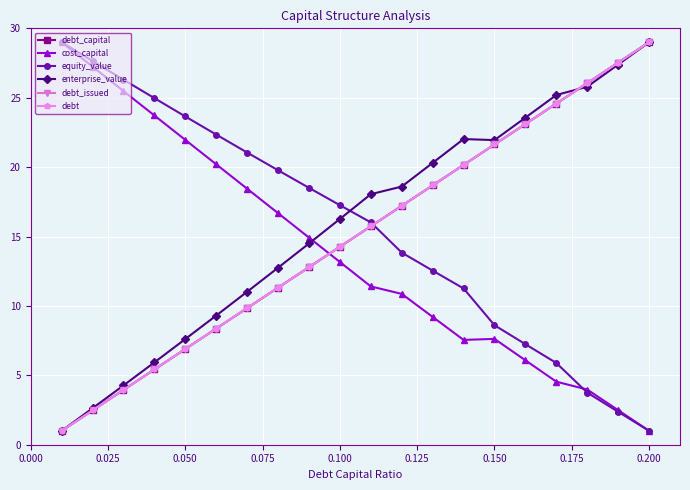

What is the minimum value for enterprise_value?

1.0